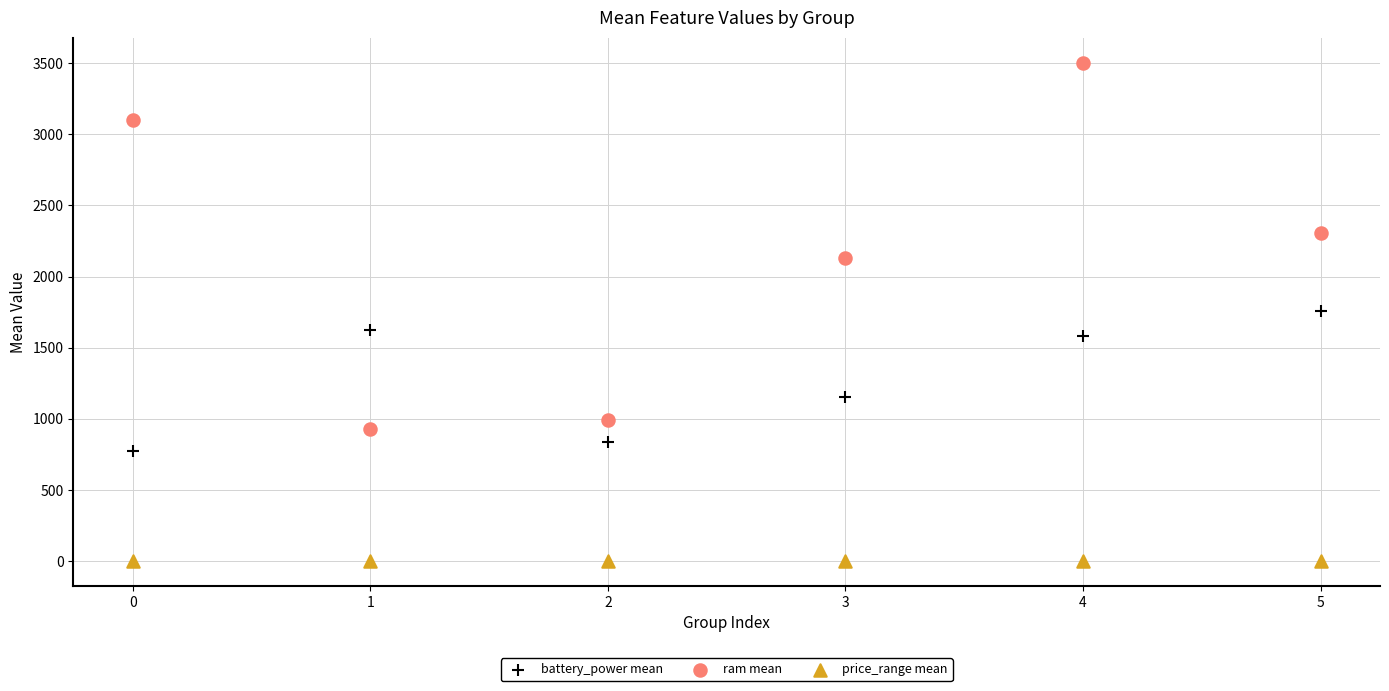

In the battery_power mean series, what Y value is closest to 1267?

1149.9